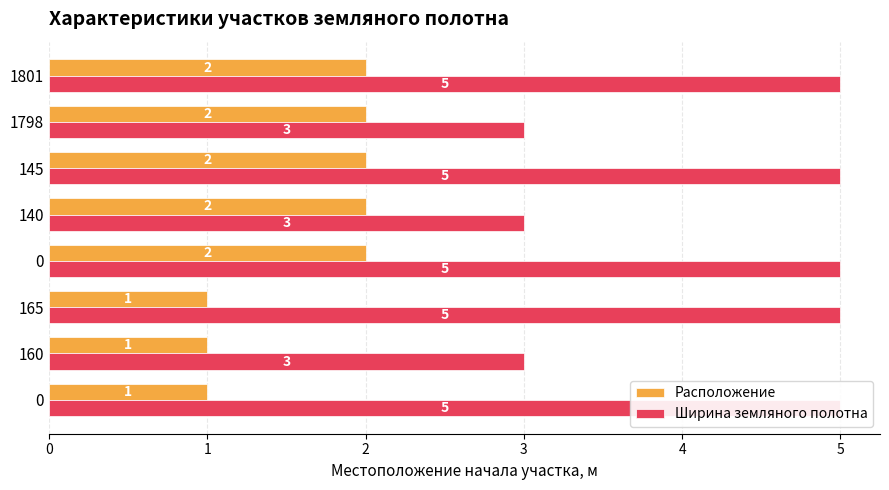

Between 2 and 3, which is larger?

3